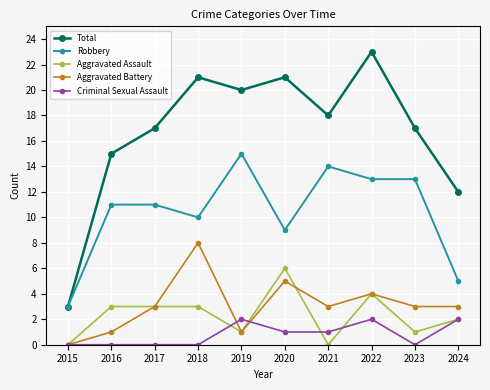

How many data points in Aggravated Assault are less than 3?

5